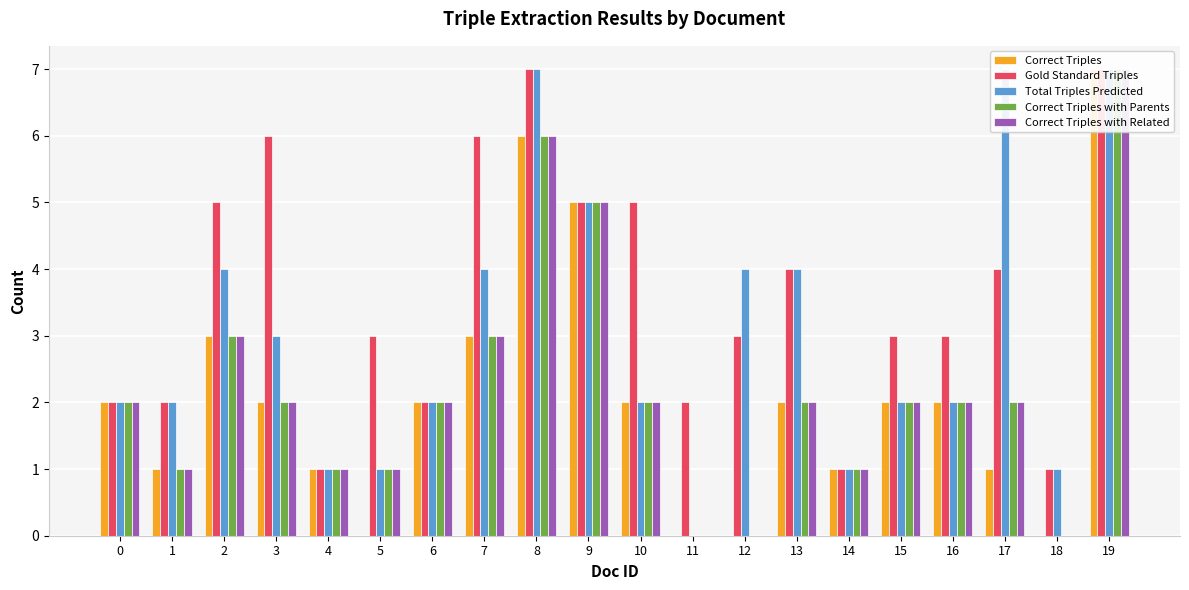

Are the bars grouped side by side (vs. stacked)?

Yes